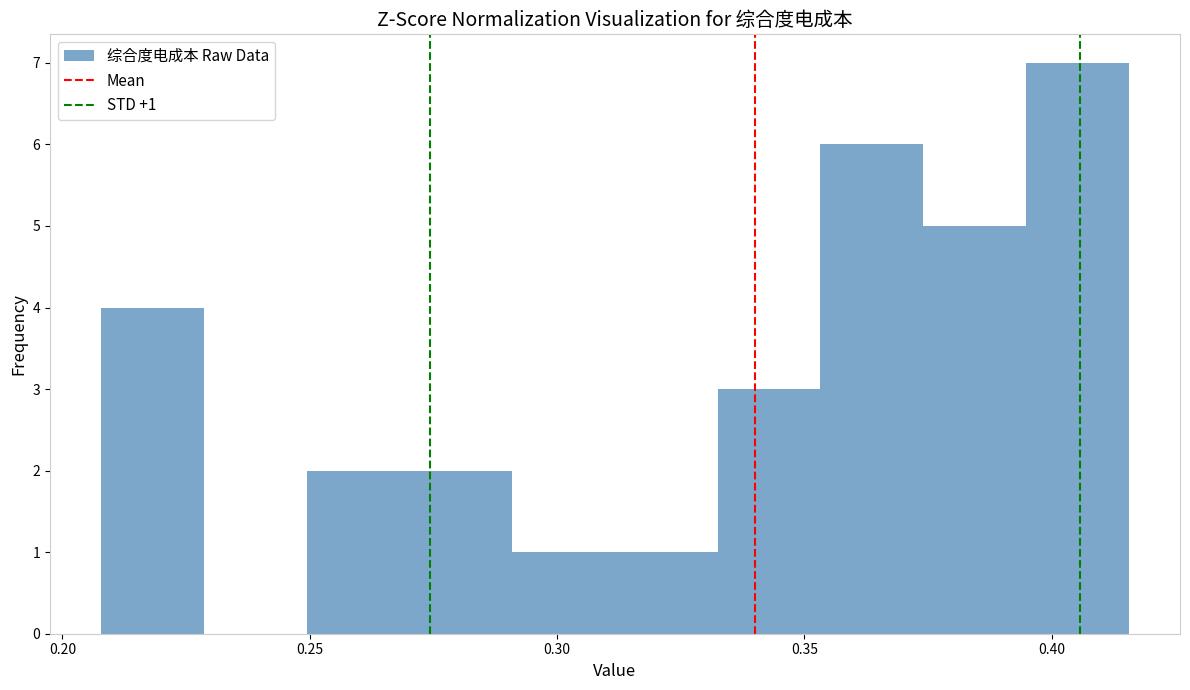

Which range on the x-axis has the tallest bar?

0.395 to 0.415